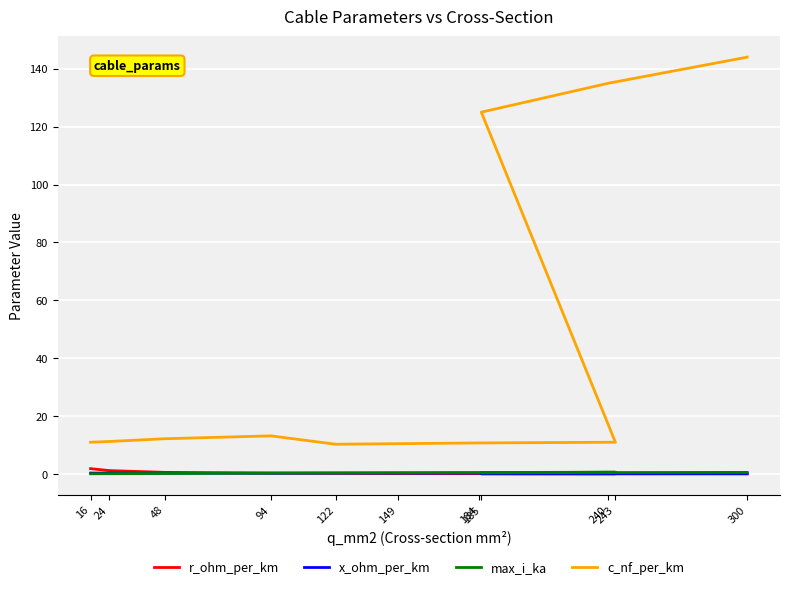

True or false: c_nf_per_km and x_ohm_per_km cross at least once.

False